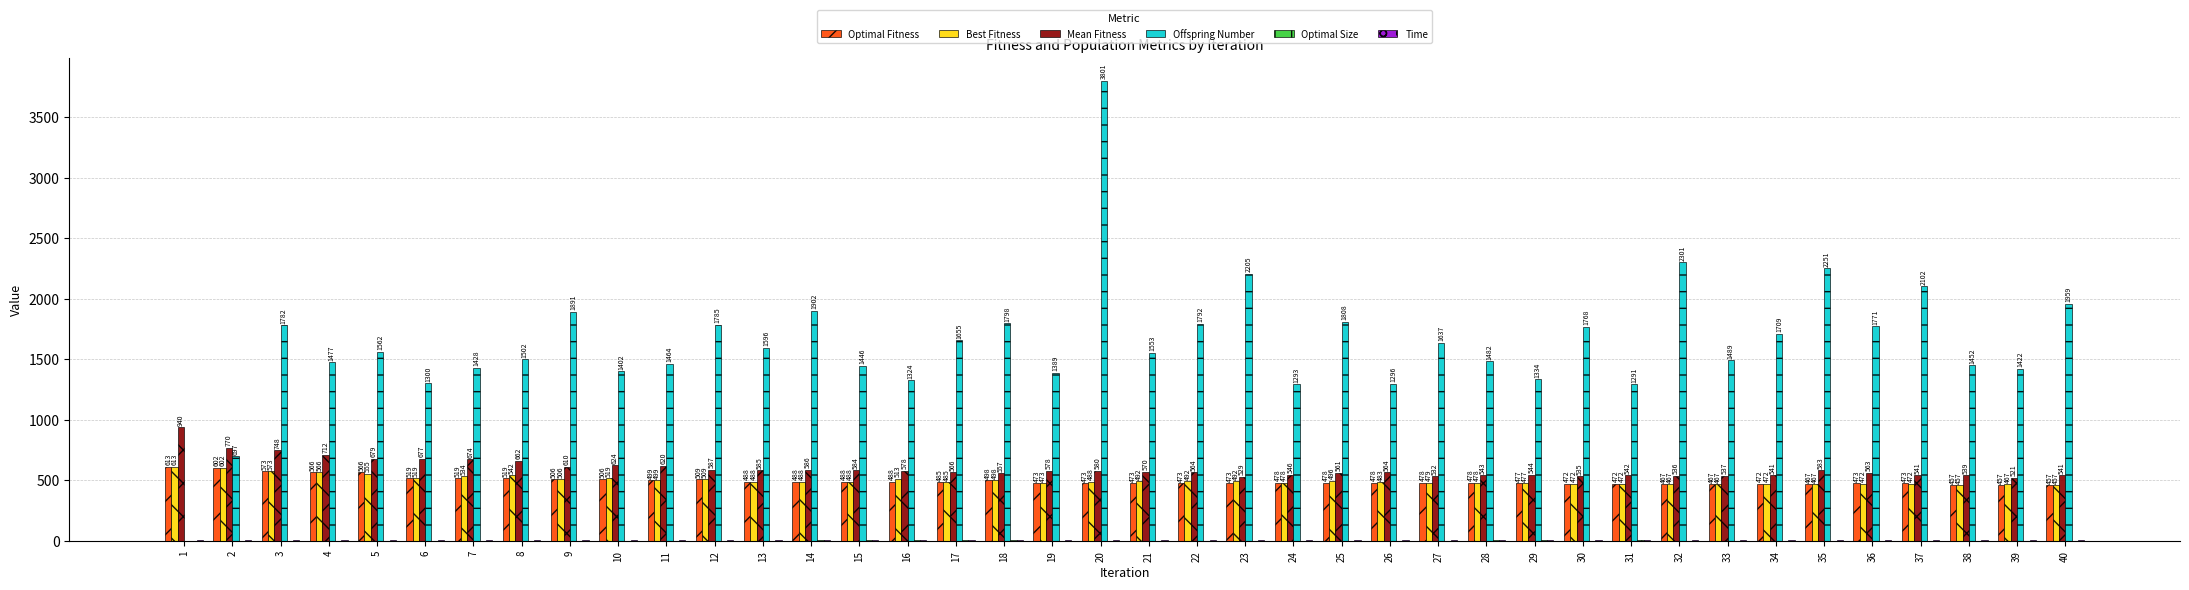

How many data points does each series have?

40